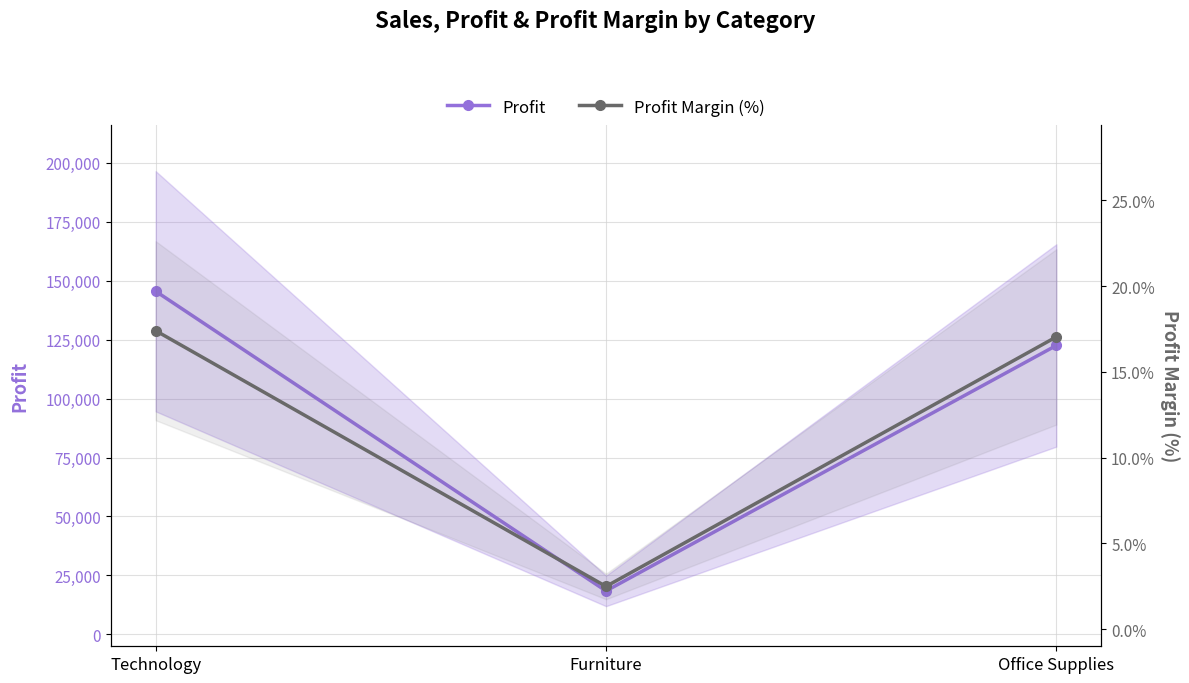

What is the minimum value for Profit?

18451.3